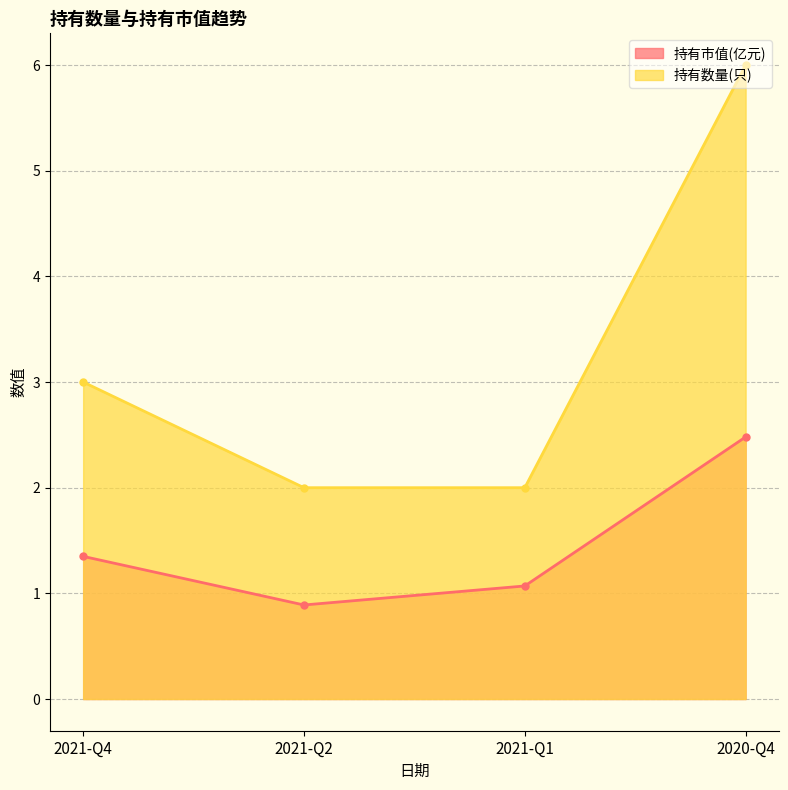

What is the label of the 4th point from the right?

2021-Q4